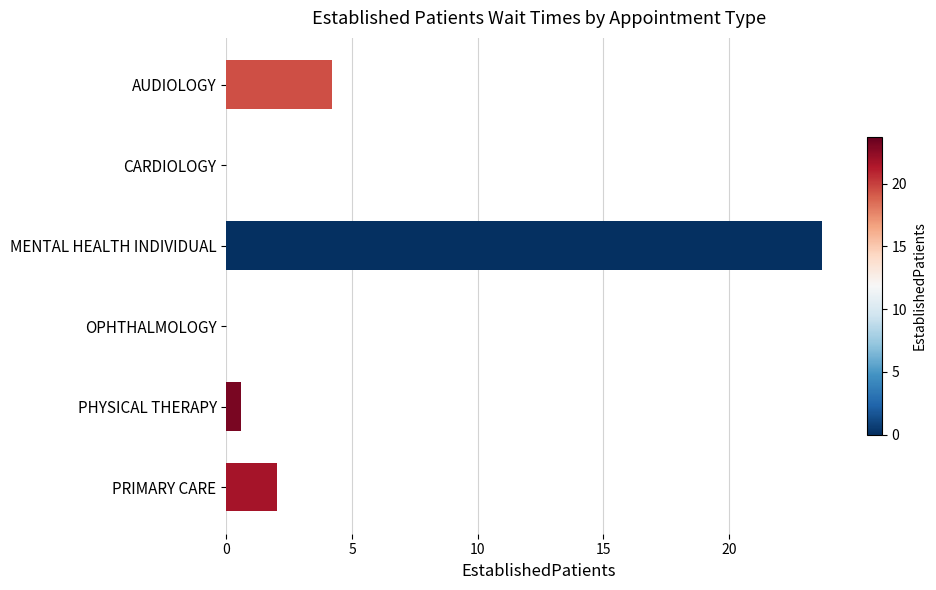

Is it true that the value at AUDIOLOGY is 4.2?

True